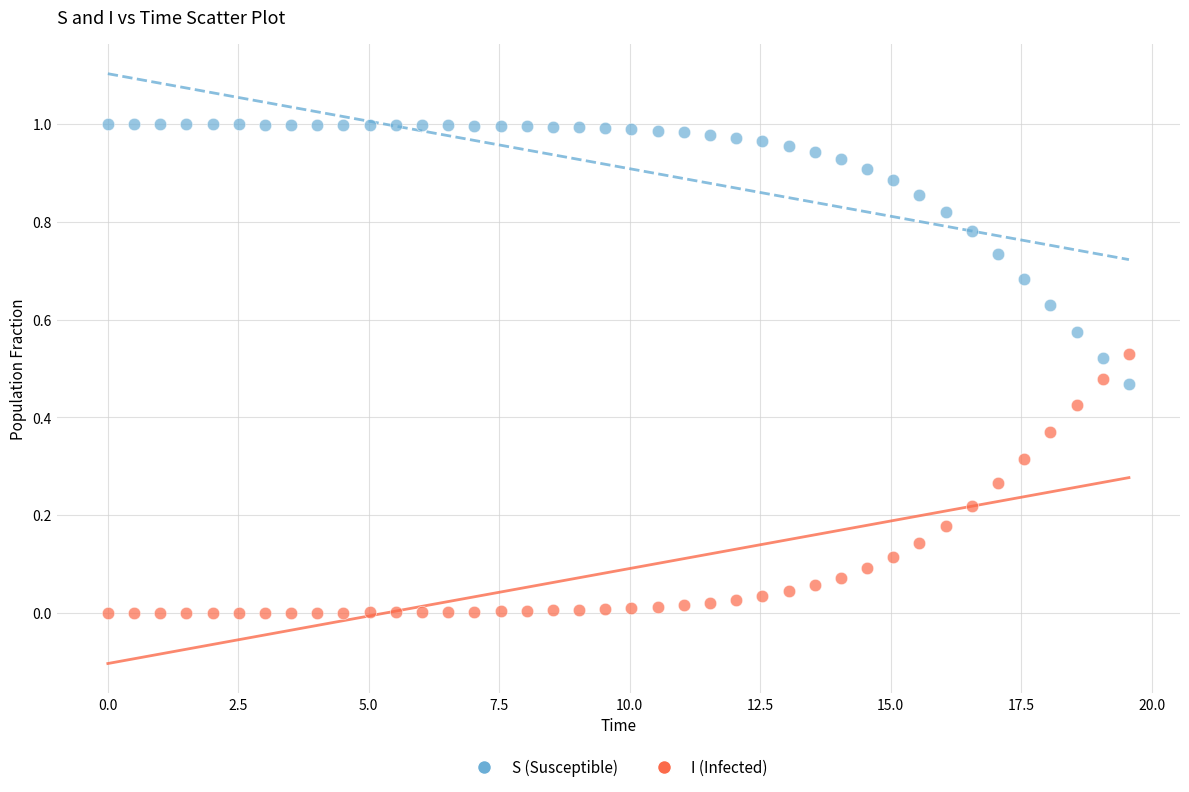

Which series contains the lowest Y value?

I (Infected)